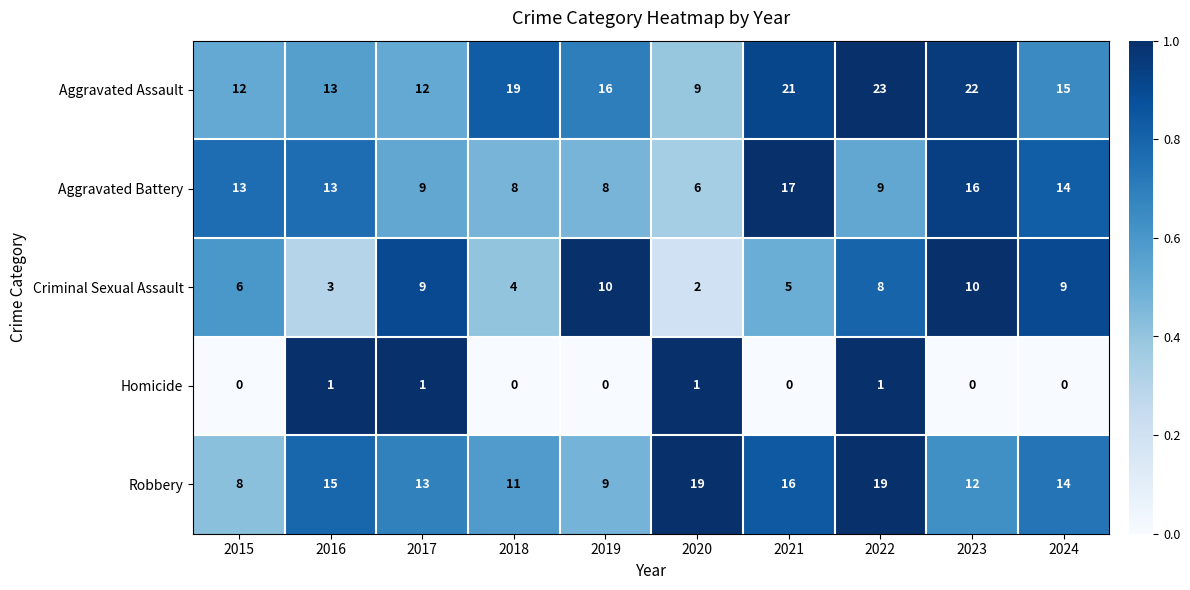

Count the number of data series in this chart.

5